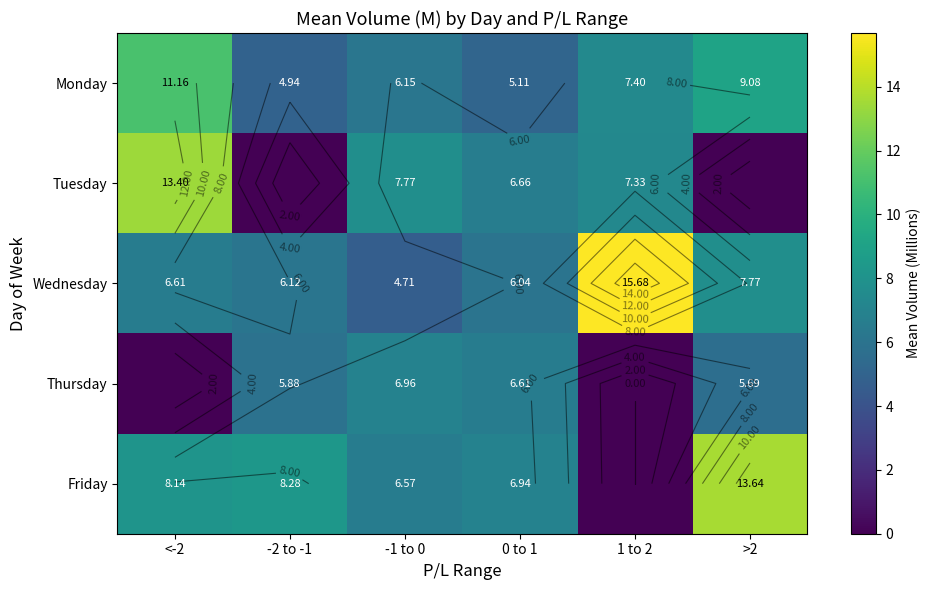

Where does the Monday series first go above 7?

<-2